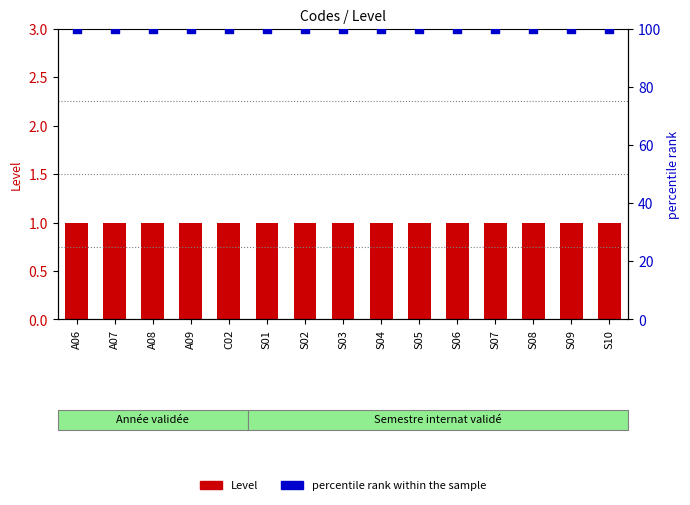

At which category is the sum across all series the highest?

A06